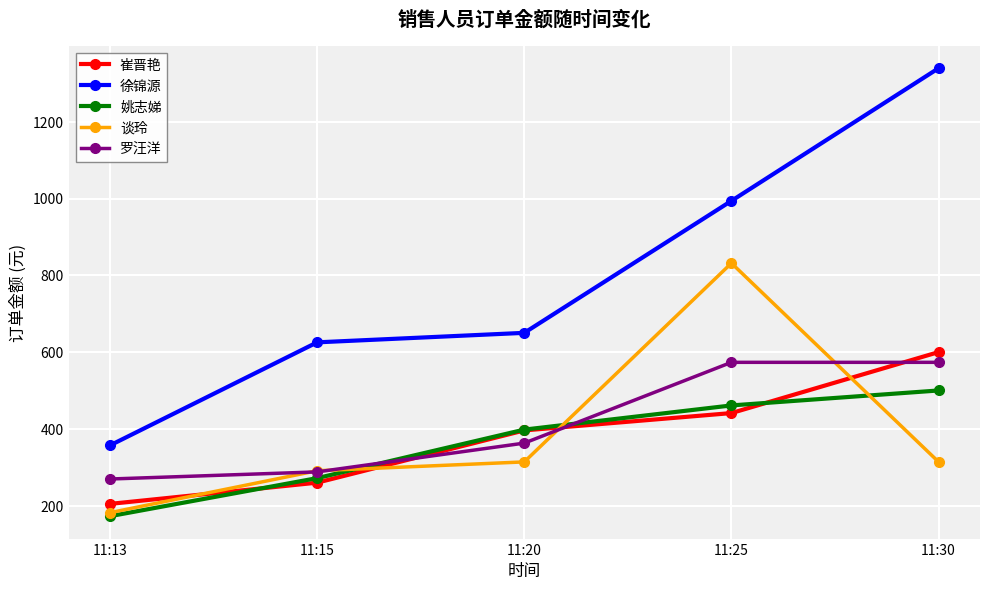

What is the sum of all 崔晋艳 values?

1906.3